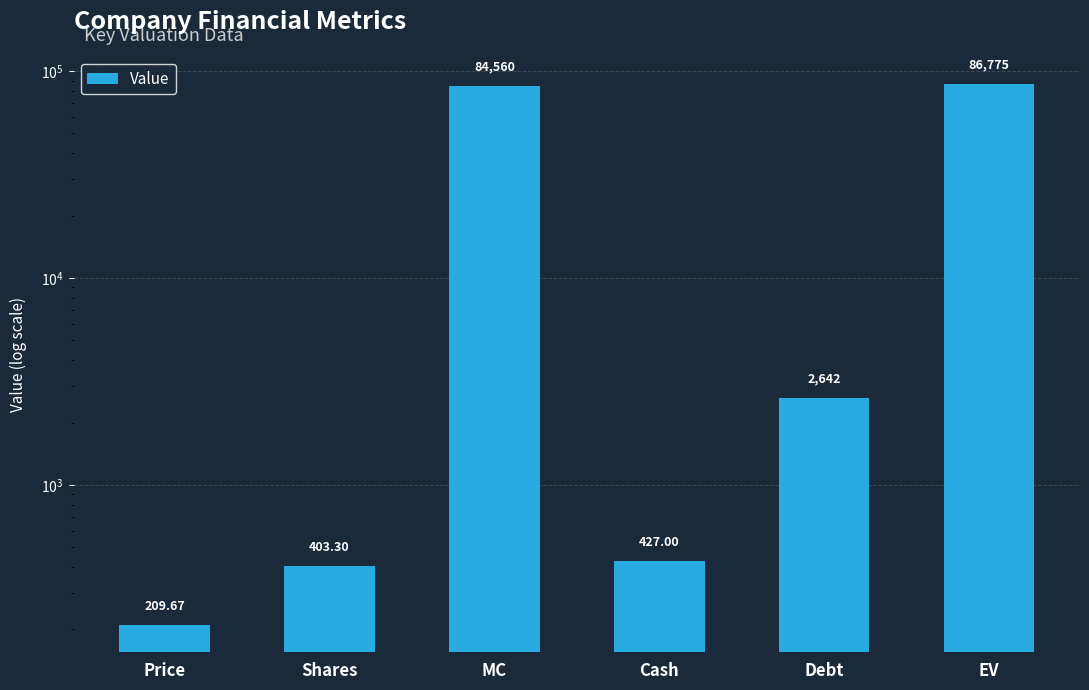

List the labels in order of value, smallest first.

Price, Shares, Cash, Debt, MC, EV